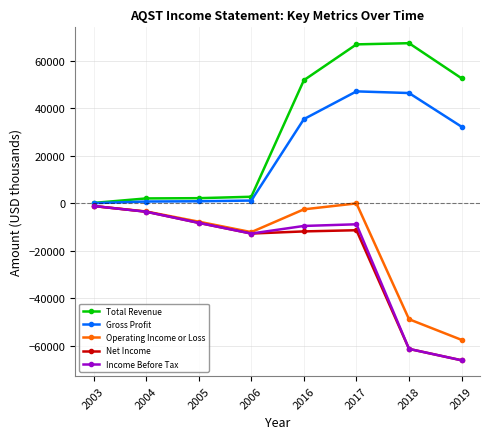

True or false: Total Revenue and Net Income cross at least once.

False